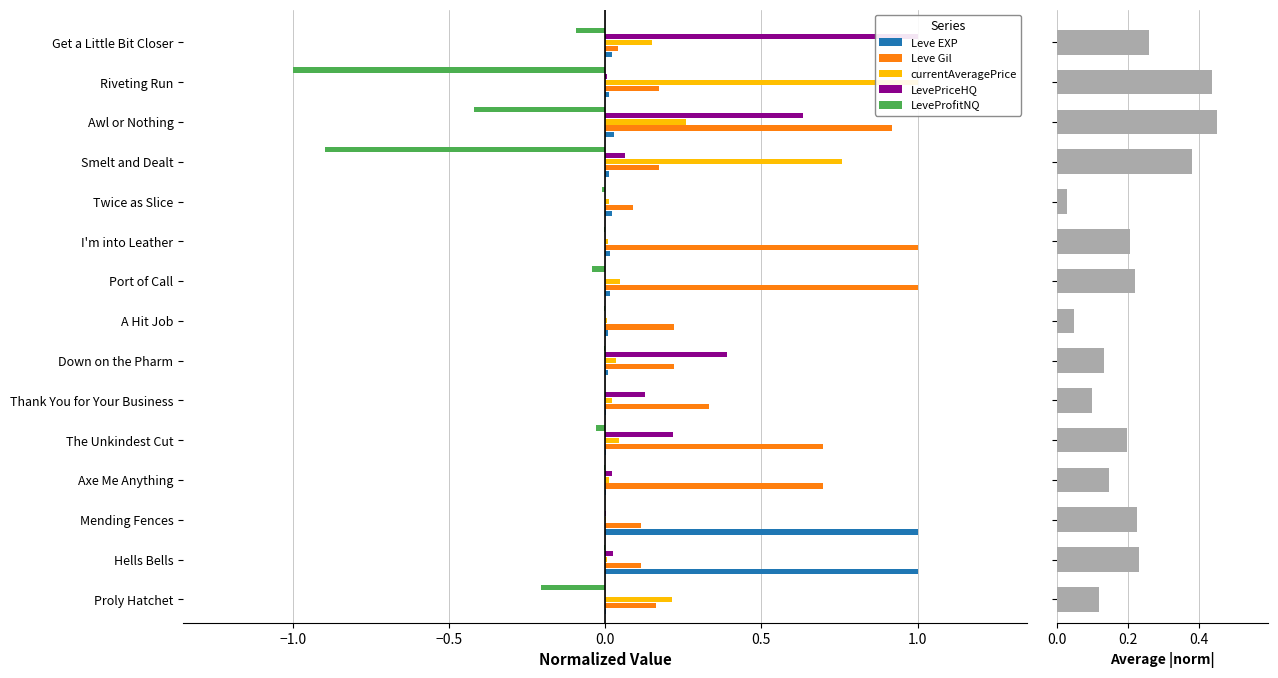

Is the value of LevePriceHQ at Down on the Pharm greater than the value of LeveProfitNQ at Hells Bells?

Yes